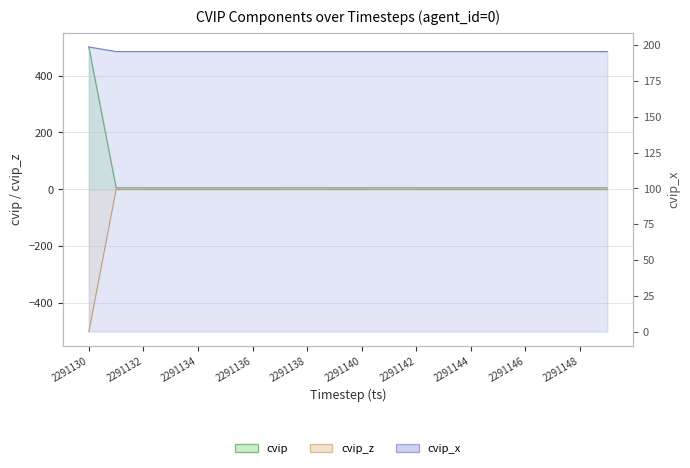

The cvip_x series shows 195.6 at 2291131. True or false?

True